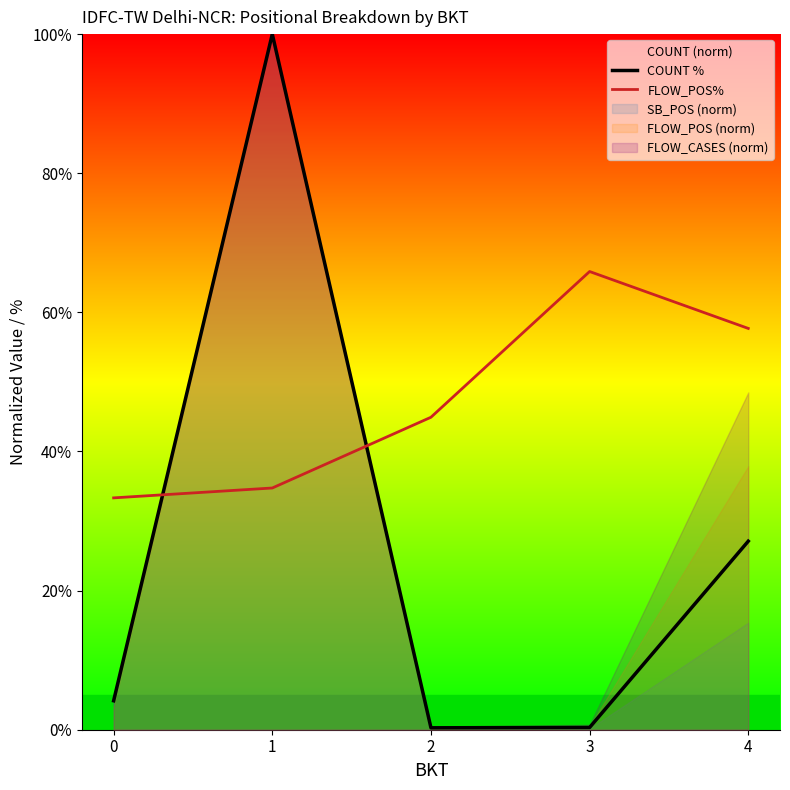

What is the sum of all COUNT % values?

131.9